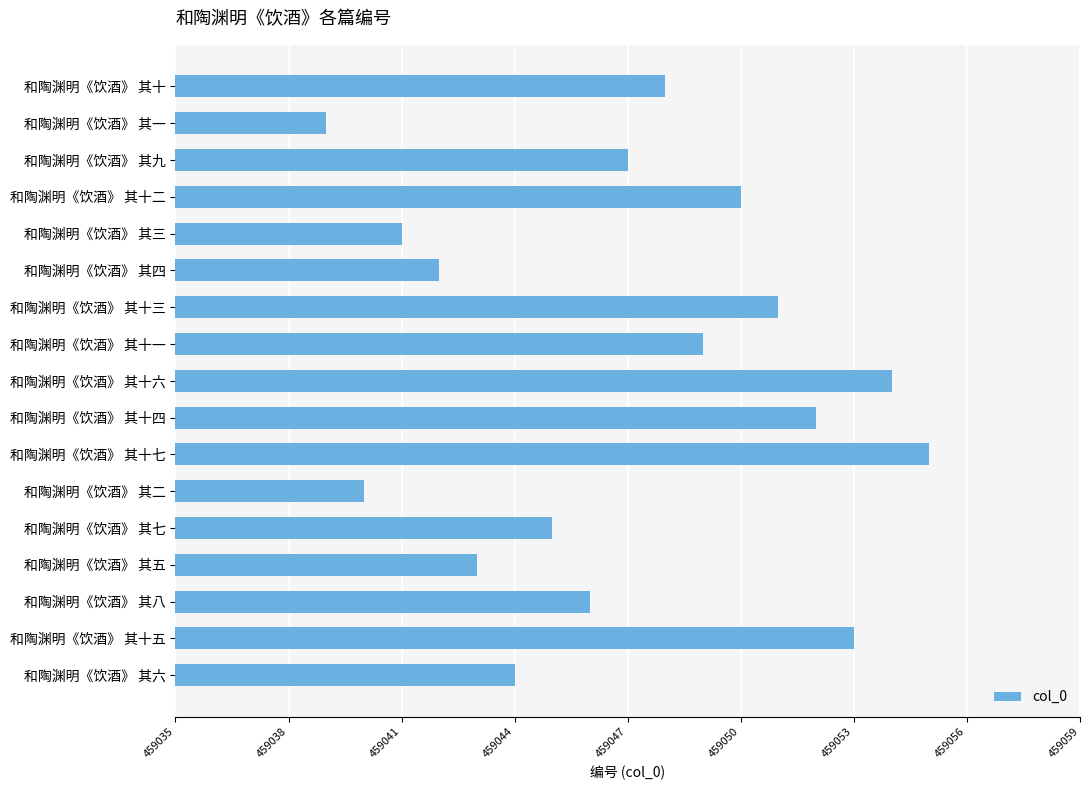

The value at 和陶渊明《饮酒》 其四 is 459042. True or false?

True